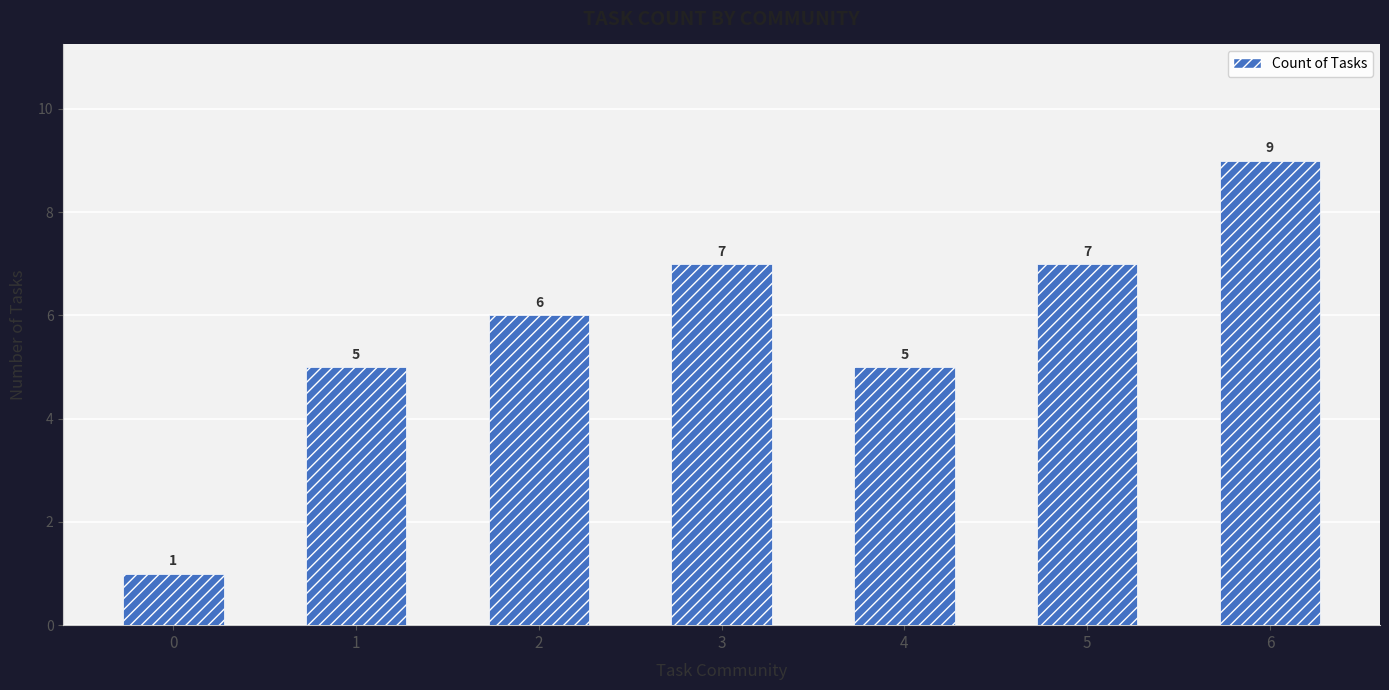

Count the values in the range 5 to 7.

5